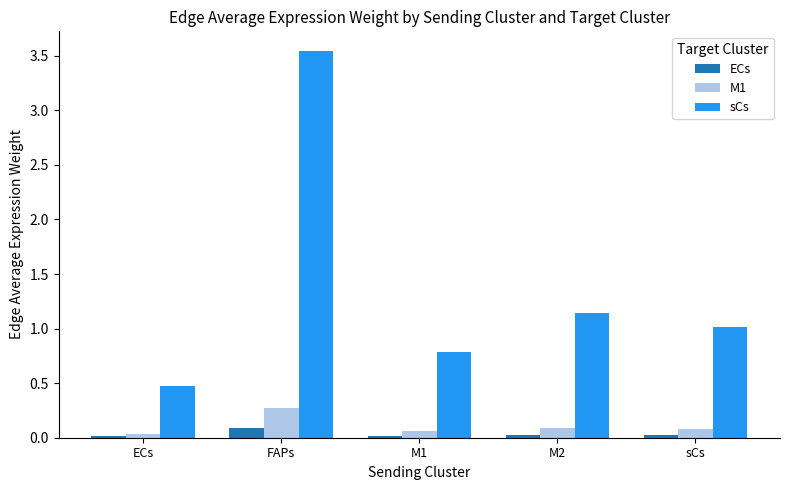

What are all the series names shown in the legend?

ECs, M1, sCs